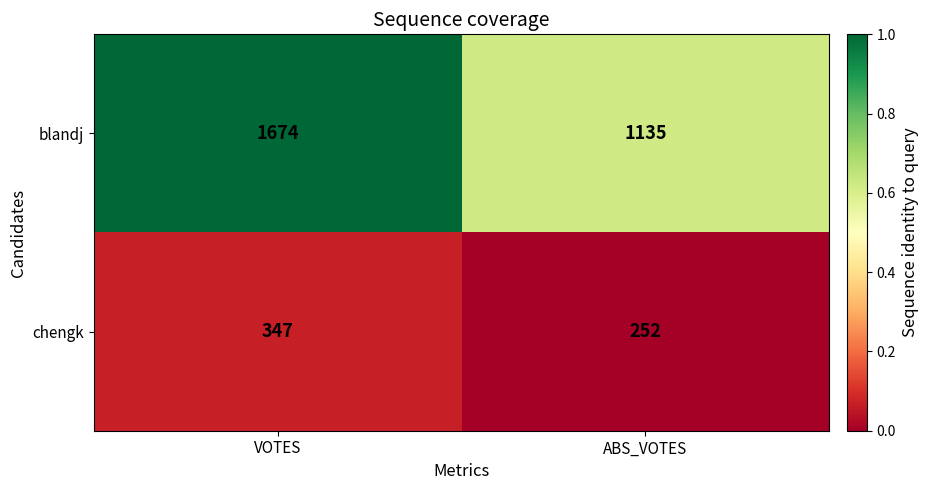

Reading left to right, extract all data points from this chart.

blandj: 1674	1135
chengk: 347	252